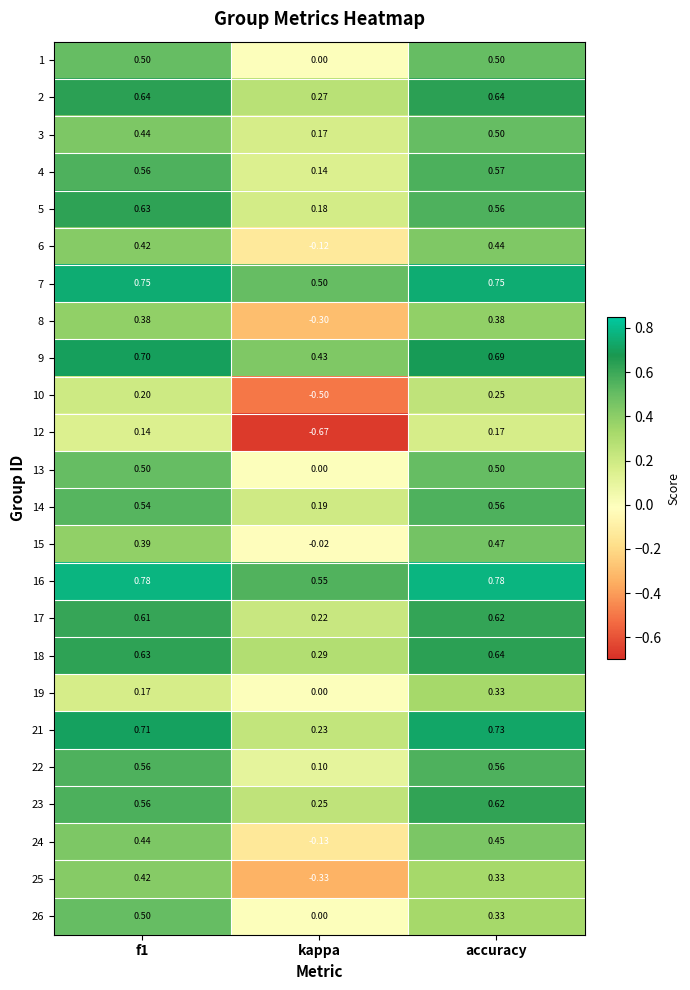

At which label is 14 closest to 0?

kappa